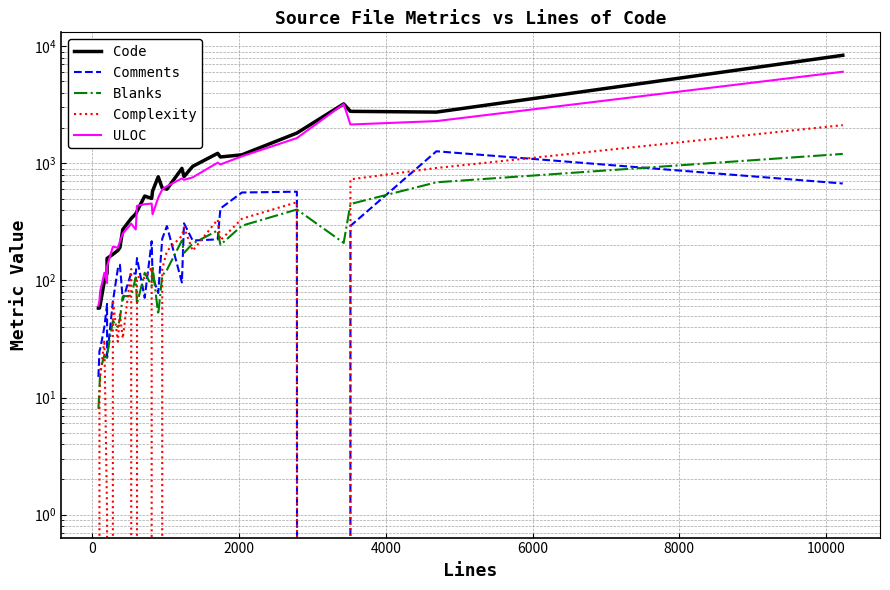

In Complexity, how many points are higher than both neighbors (excluding endpoints)?

9